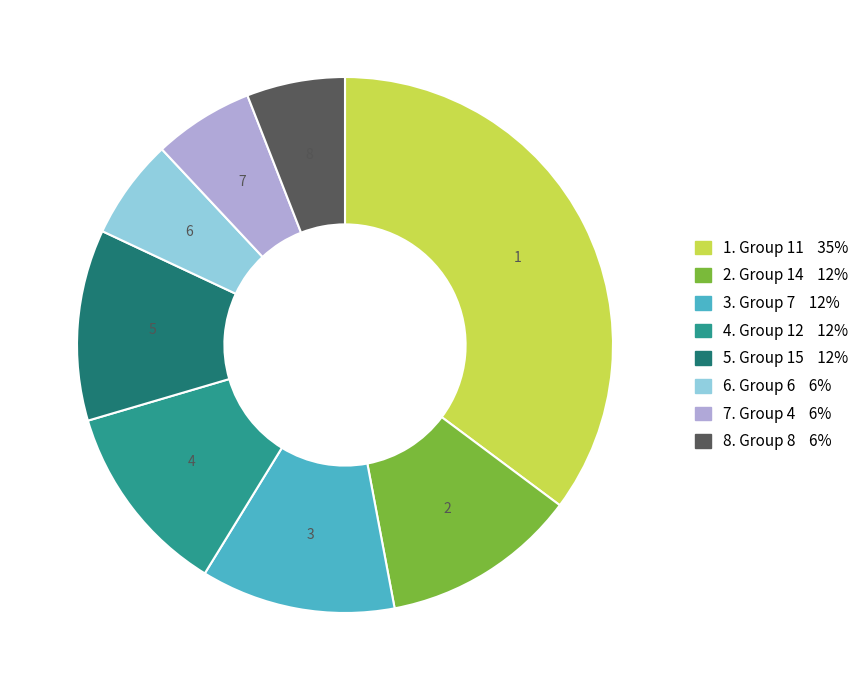

Do 1. Group 11 35% and 6. Group 6 6% together represent more than half of the pie?

No